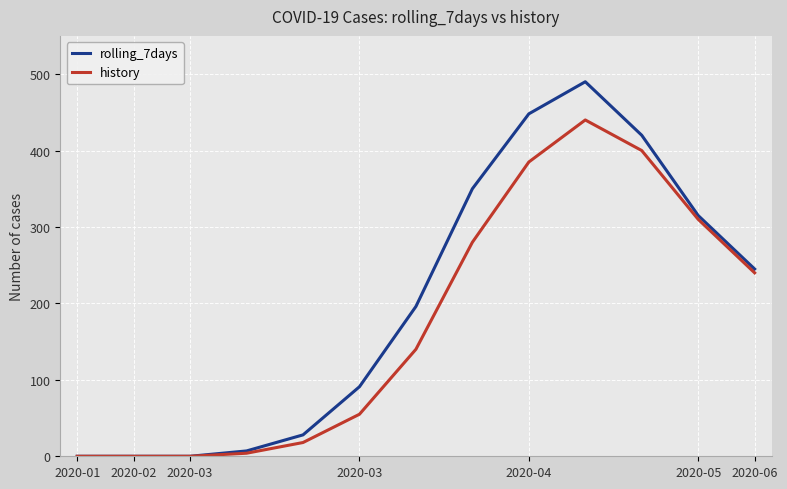

What are all the series names shown in the legend?

rolling_7days, history